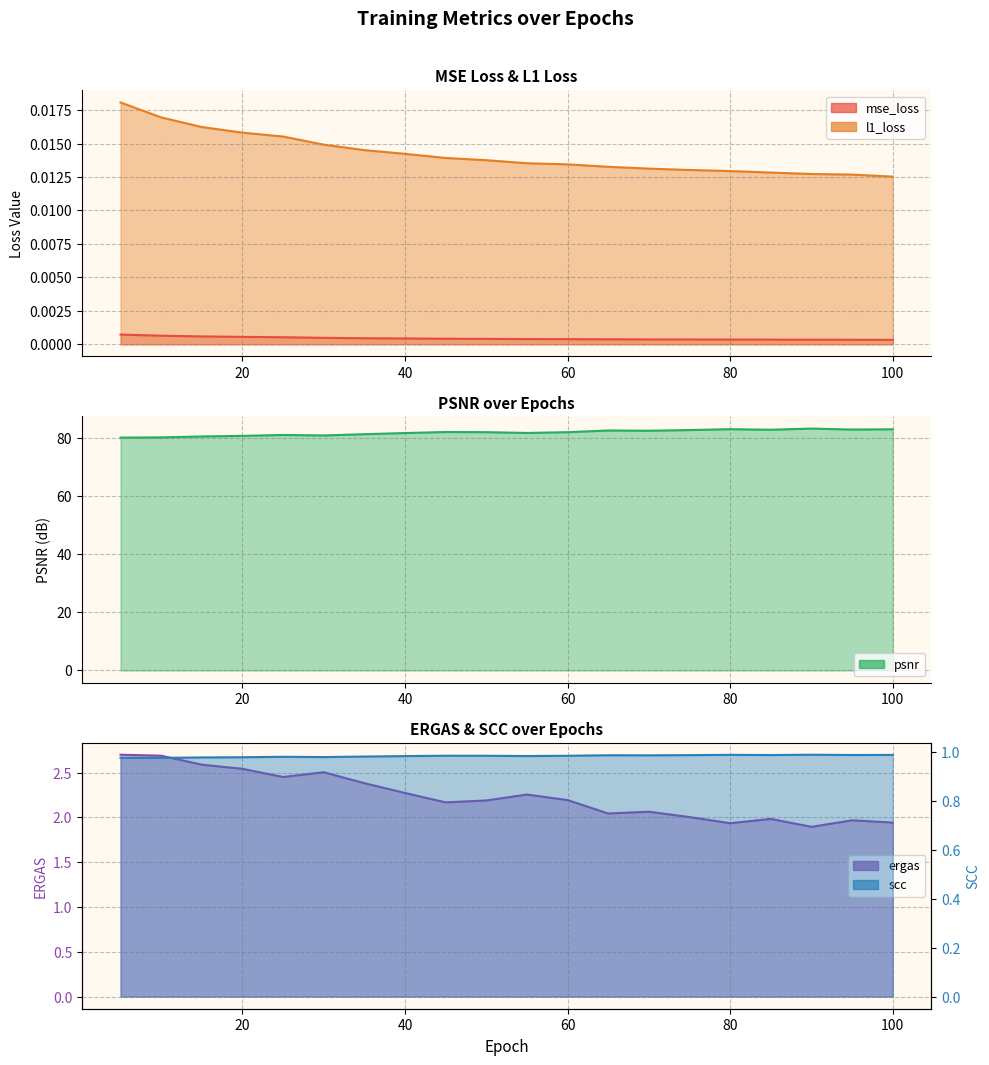

What are all the series names shown in the legend?

mse_loss, l1_loss, psnr, ergas, scc